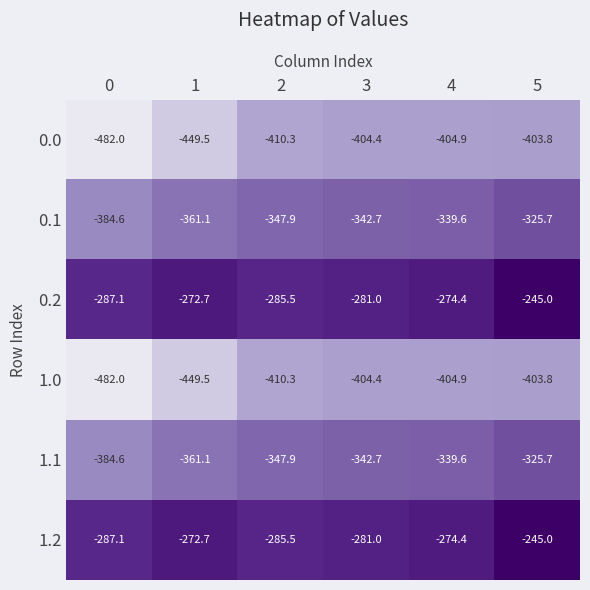

List the labels in order of 0.1 value, largest first.

5, 4, 3, 2, 1, 0